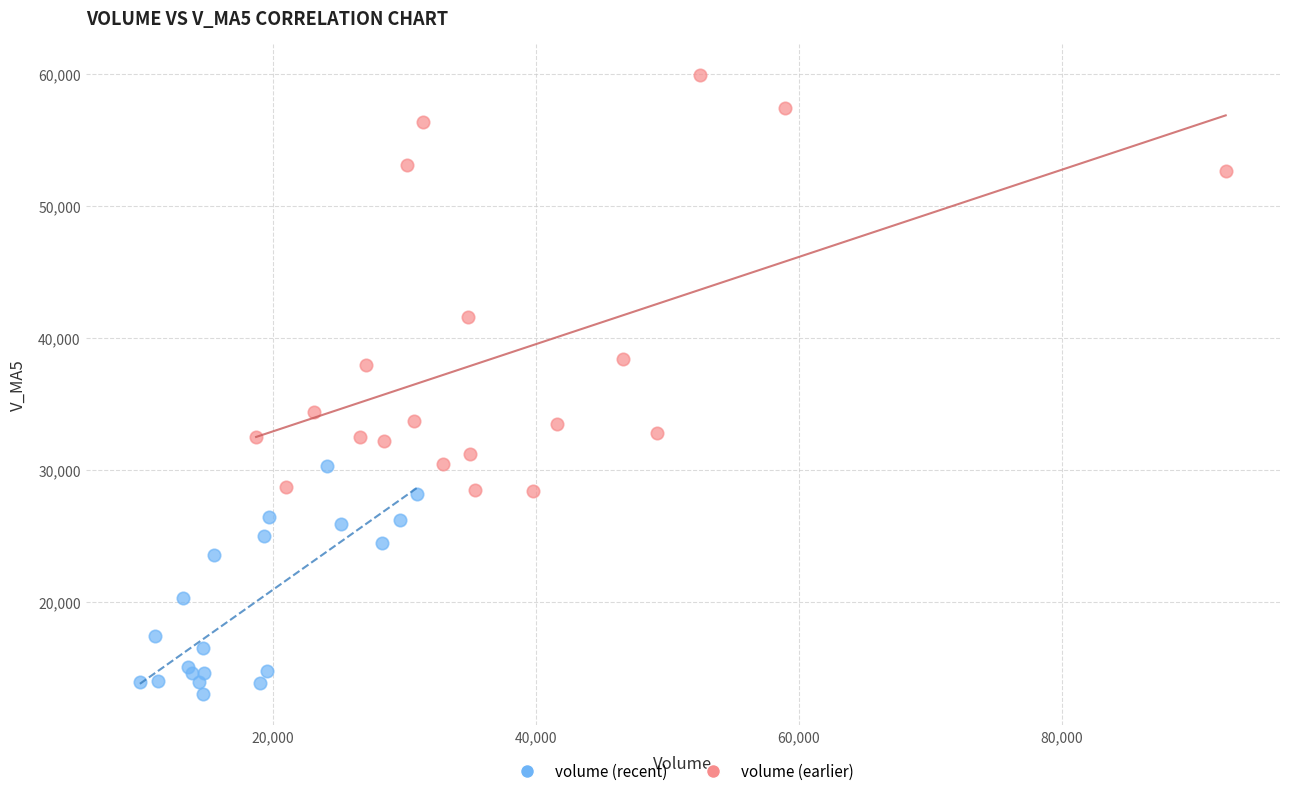

Which series reaches the maximum Y coordinate?

volume (earlier)